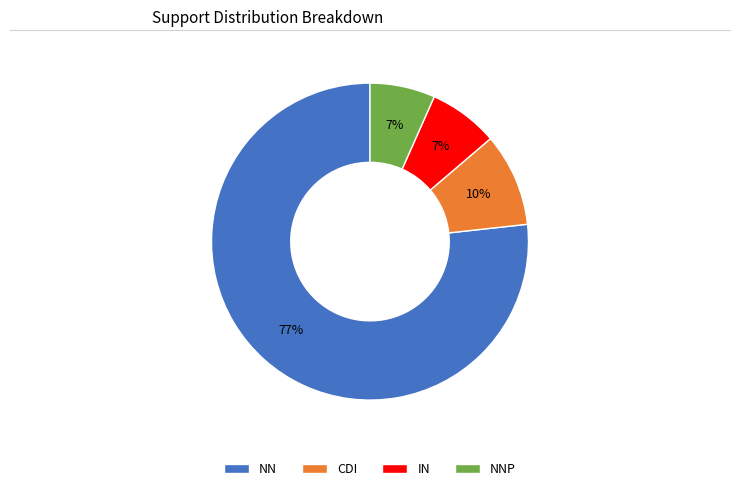

The CDI slice represents 2% of the pie. True or false?

False